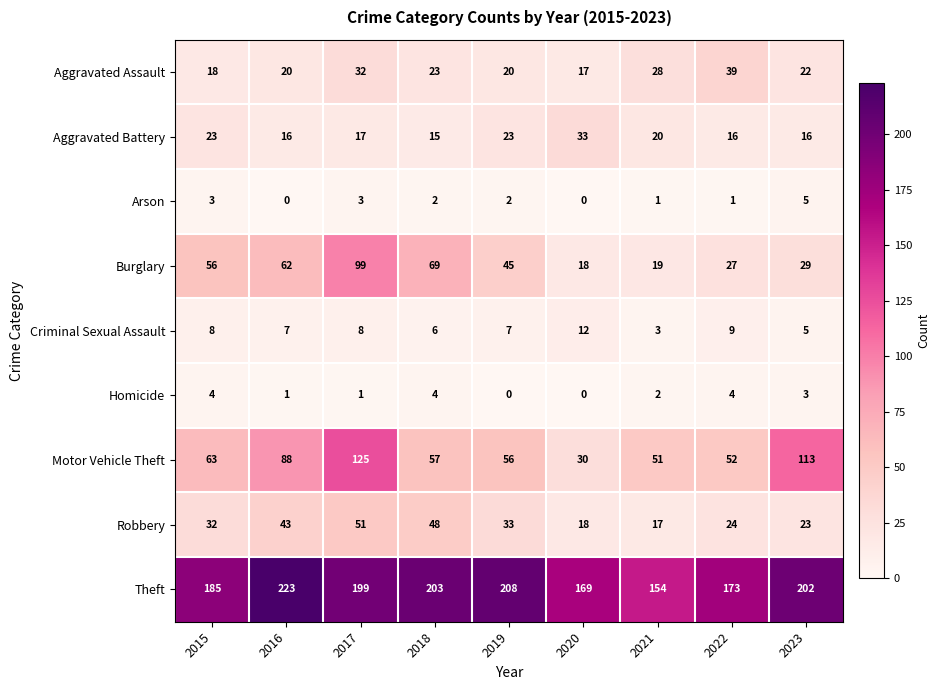

What is the maximum value shown in the chart?

223